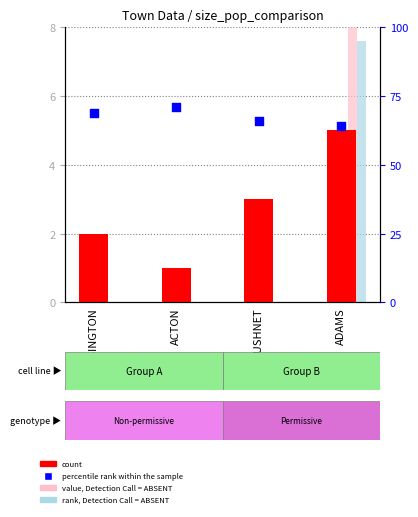

Which series has the largest total across all categories?

percentile rank within the sample